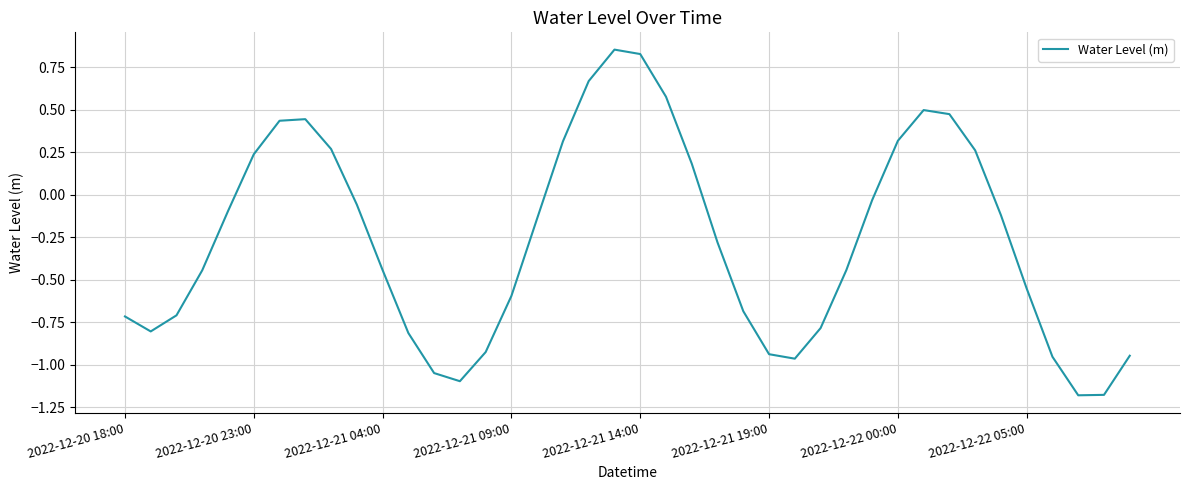

How many positive values are there?

14